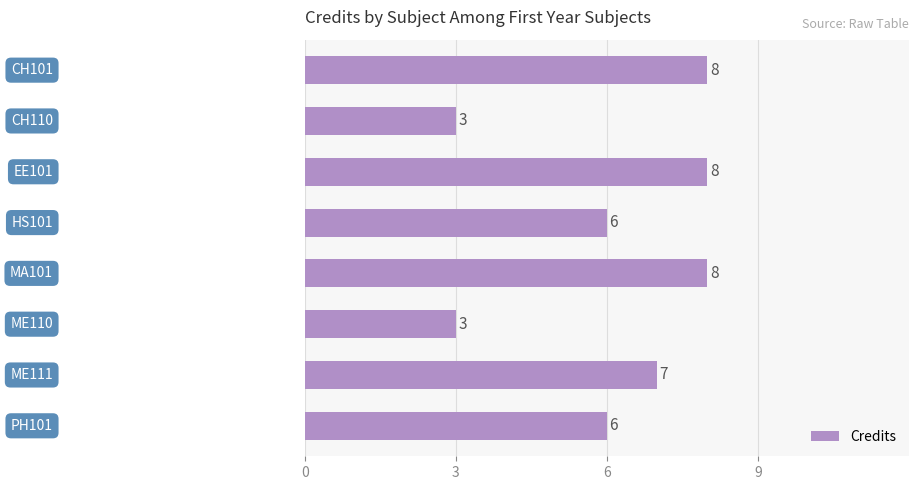

Does the chart contain stacked bars?

No